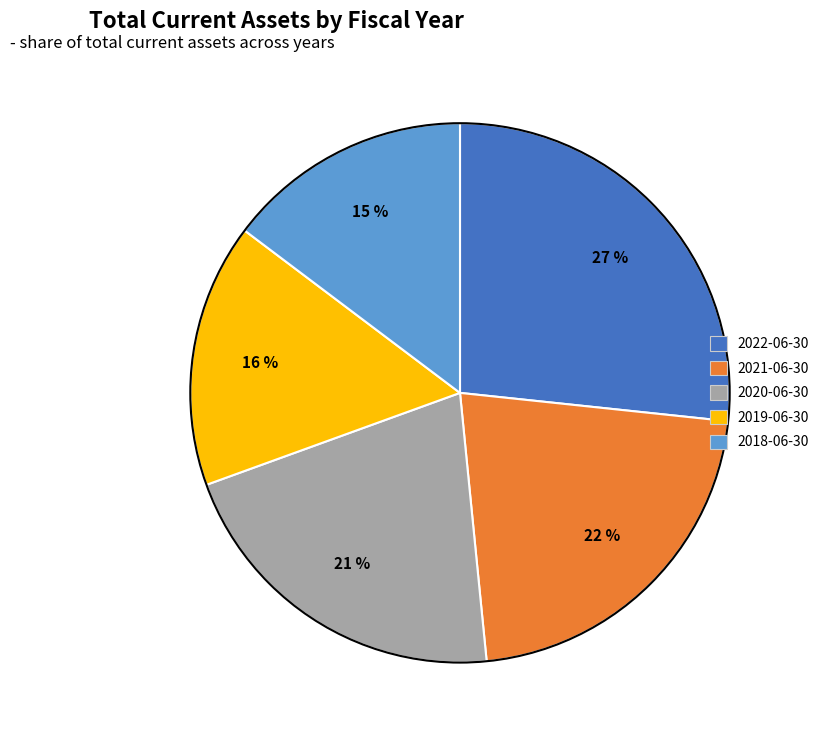

Between 2022-06-30 and 2021-06-30, which is larger?

2022-06-30